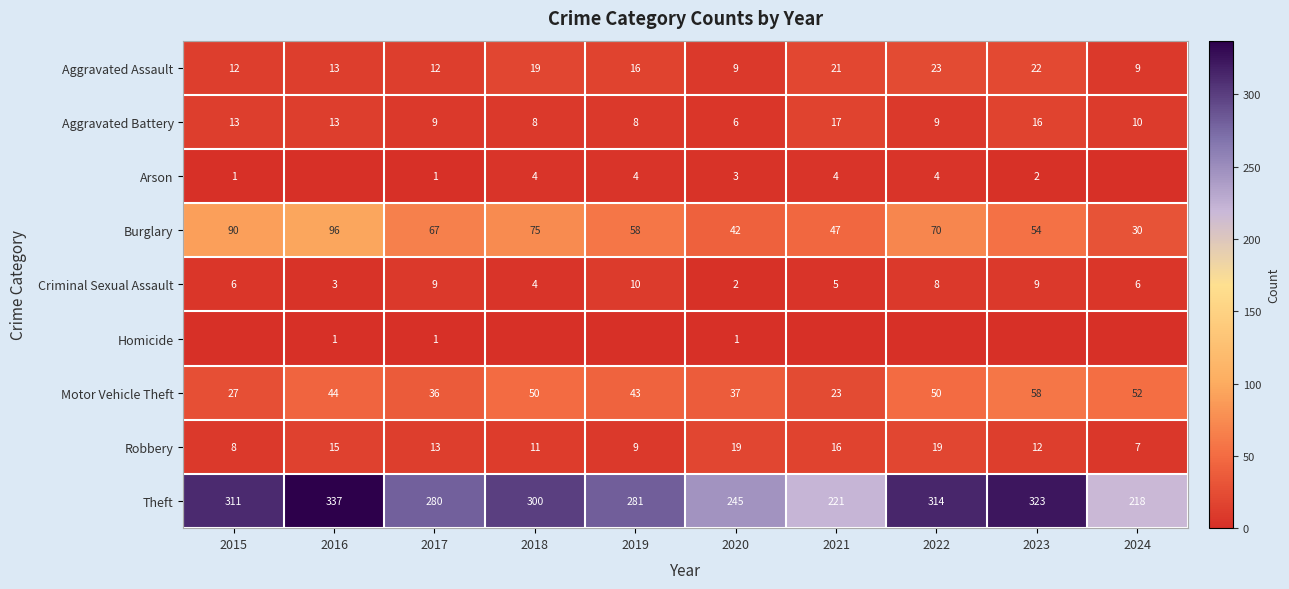

What is the maximum value for Theft?

337